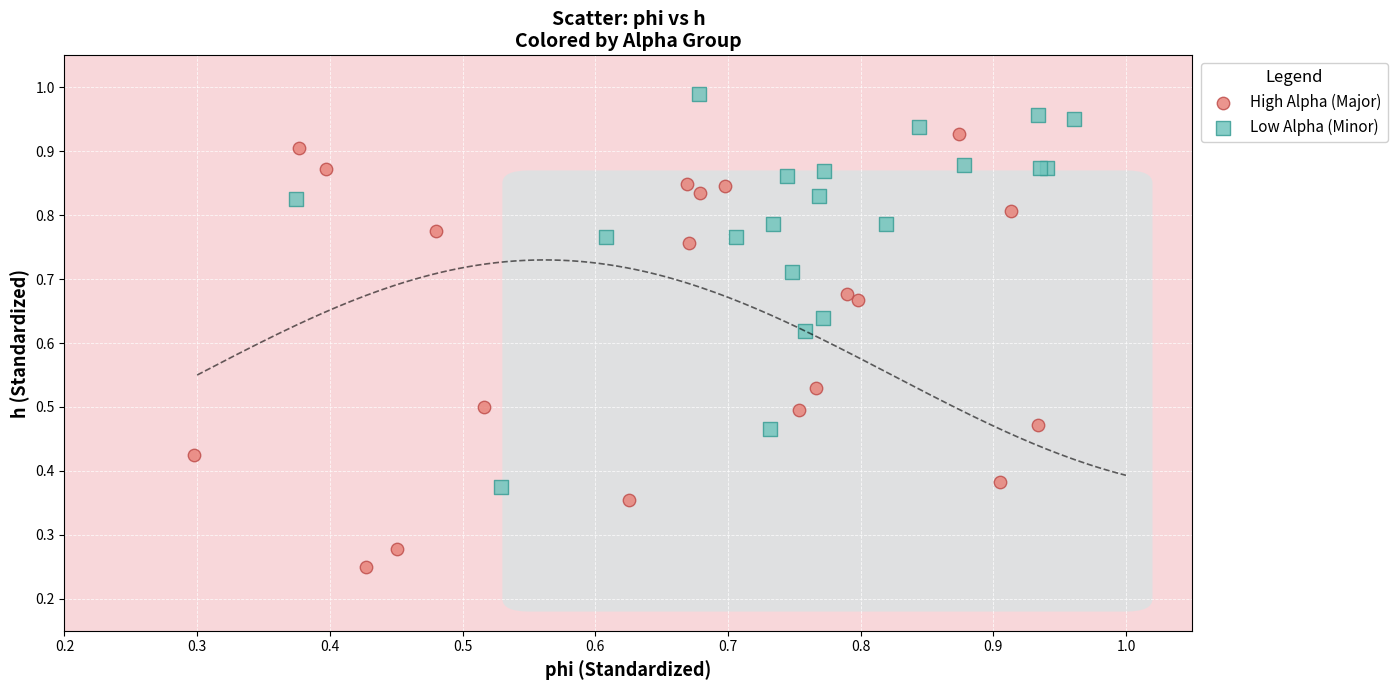

Which series contains the lowest Y value?

High Alpha (Major)